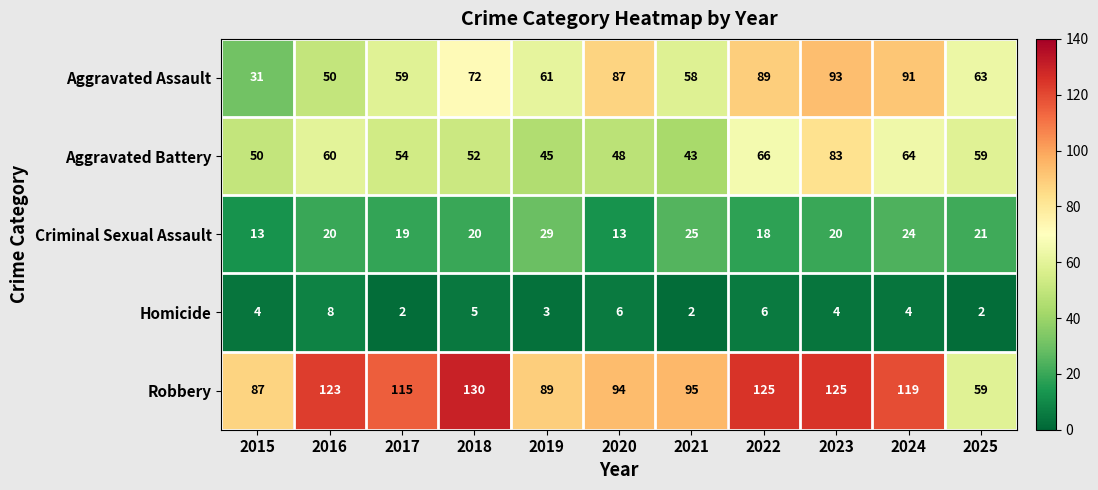

What is the difference between the maximum and minimum values in the Homicide series?

6